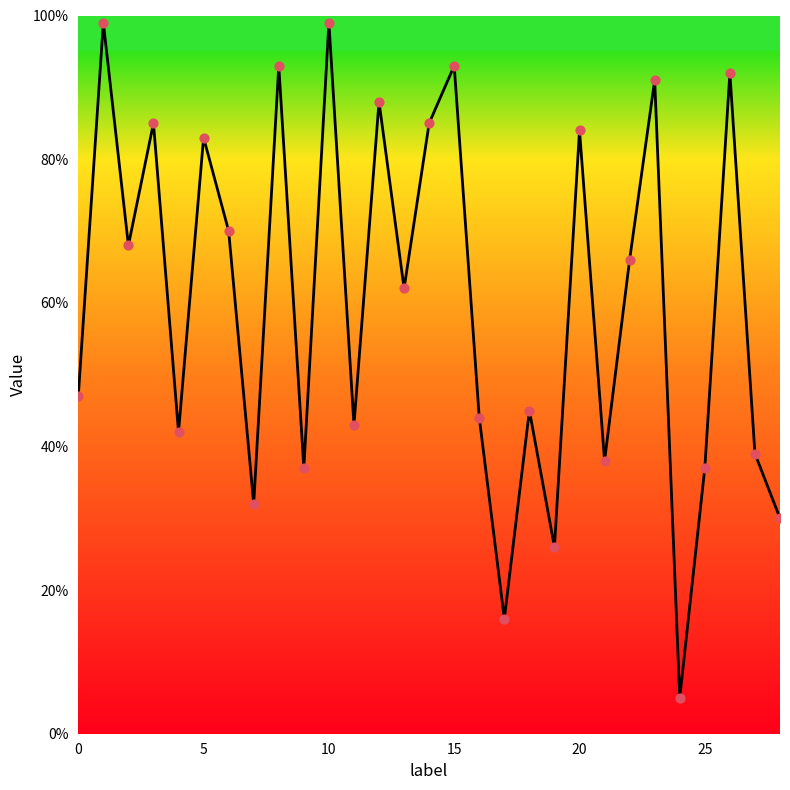

What is the maximum value shown in the chart?

99